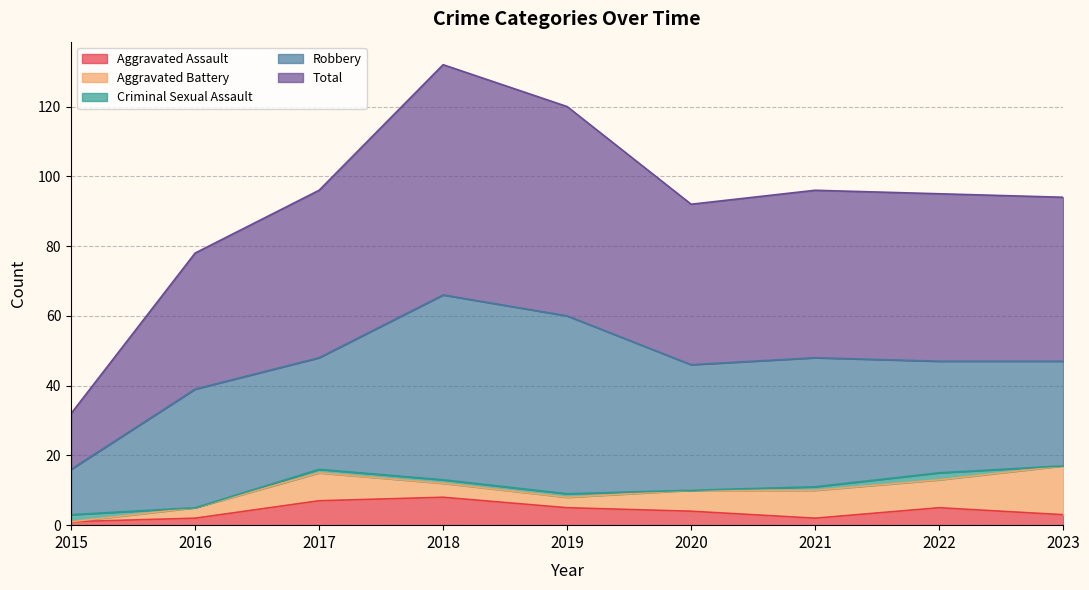

Reading left to right, what are all the values shown in this chart?

Aggravated Assault: 1	2	7	8	5	4	2	5	3
Aggravated Battery: 0	3	8	4	3	6	8	8	14
Criminal Sexual Assault: 2	0	1	1	1	0	1	2	0
Robbery: 13	34	32	53	51	36	37	32	30
Total: 16	39	48	66	60	46	48	48	47